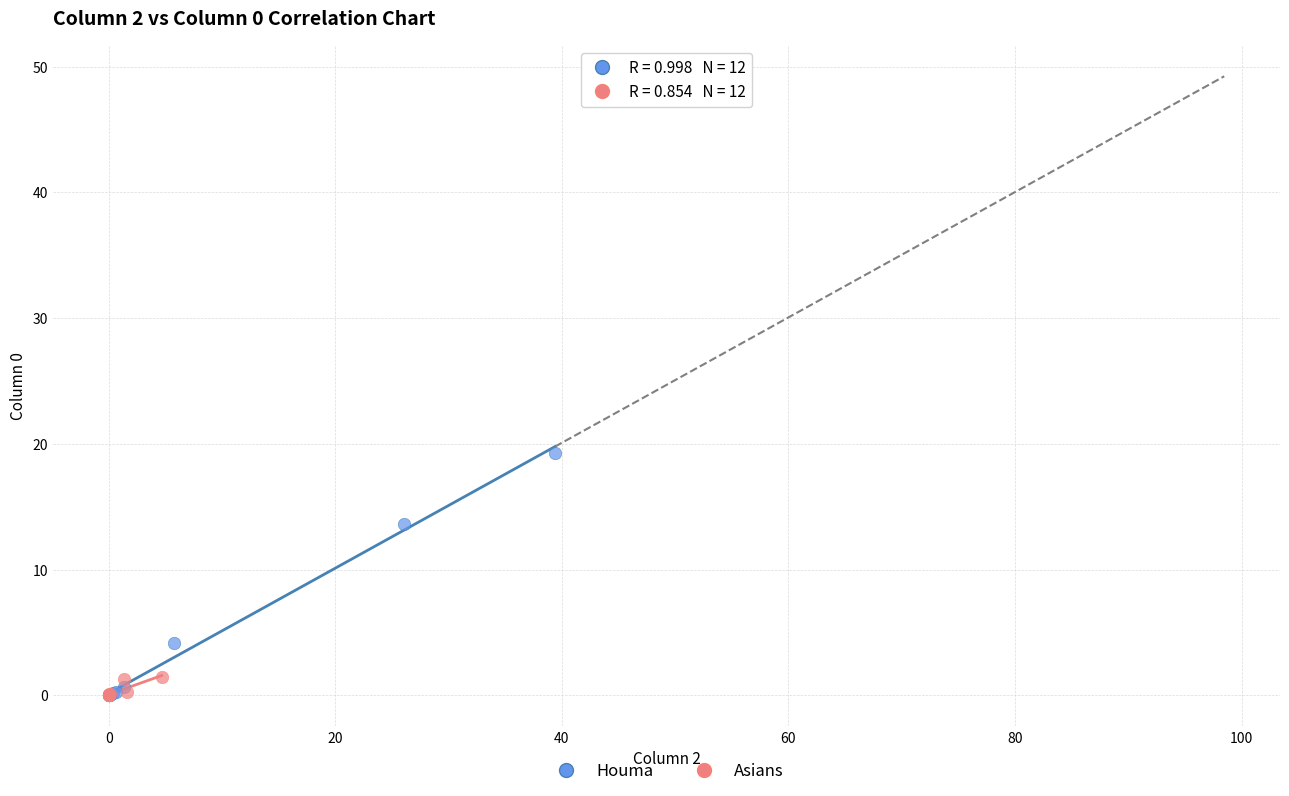

Which series has the largest Y range (max minus min)?

Houma